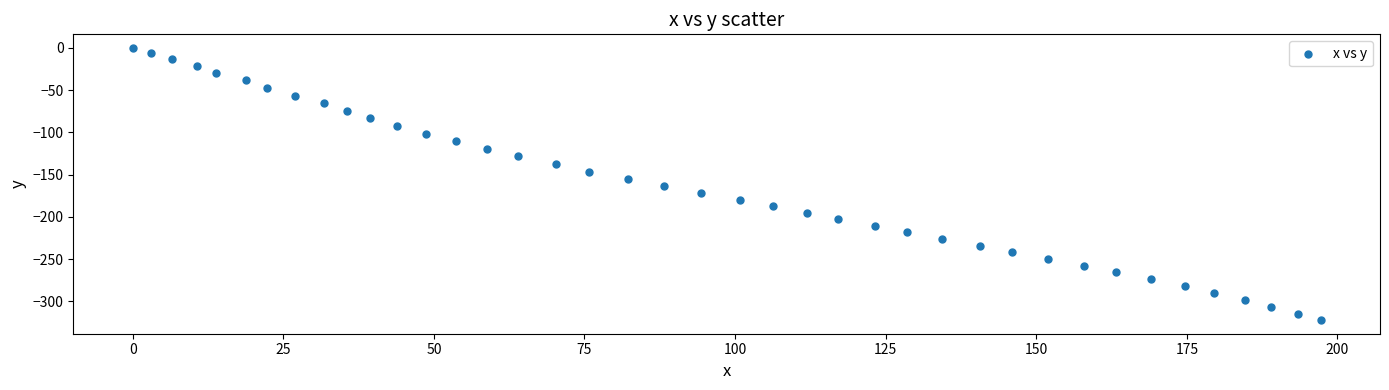

What is the range of X values (max minus min)?

197.2